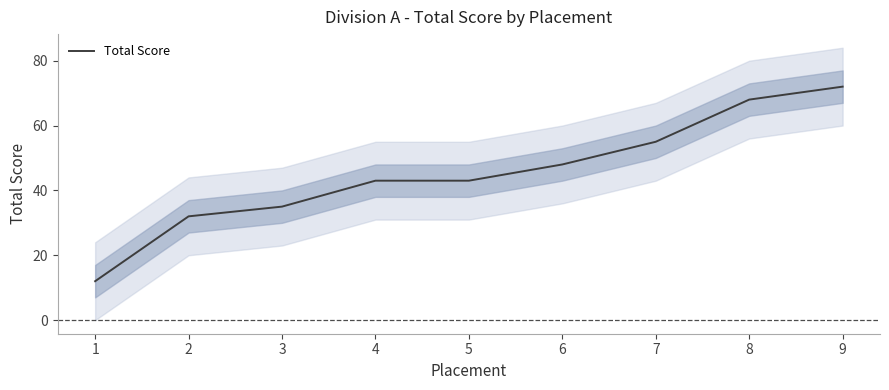

Between 8 and 7, which is larger?

8